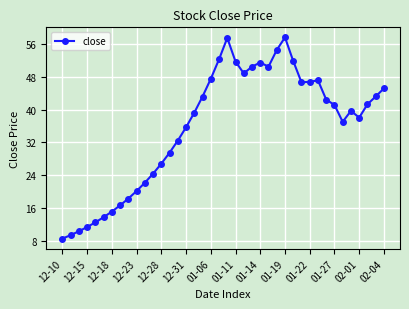

What is the difference between the second highest and minimum values?

48.9